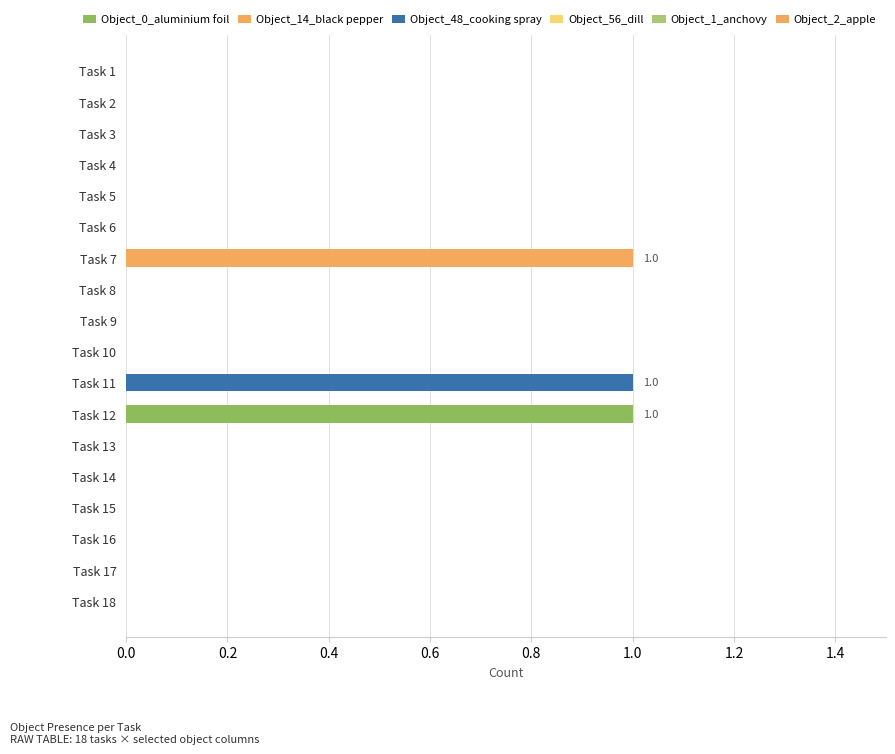

Count the number of data series in this chart.

3